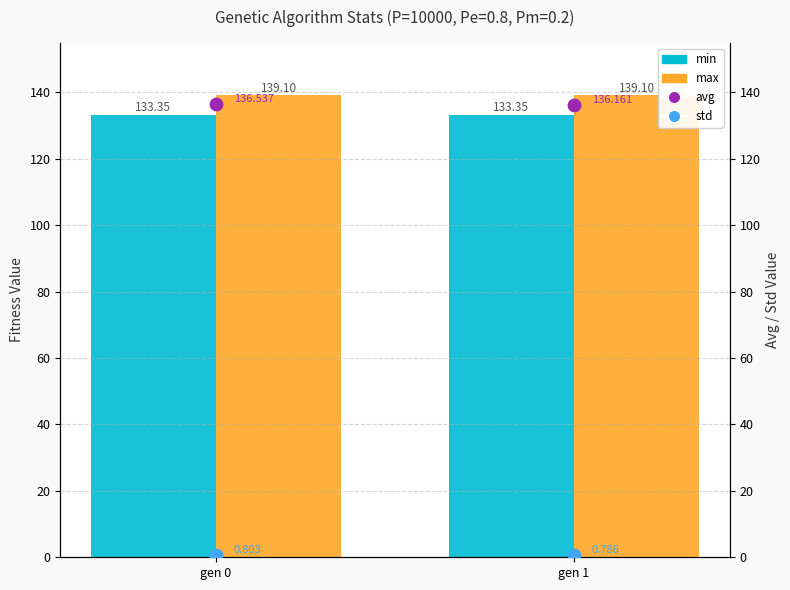

What is the total value across all series at gen 0?

409.8